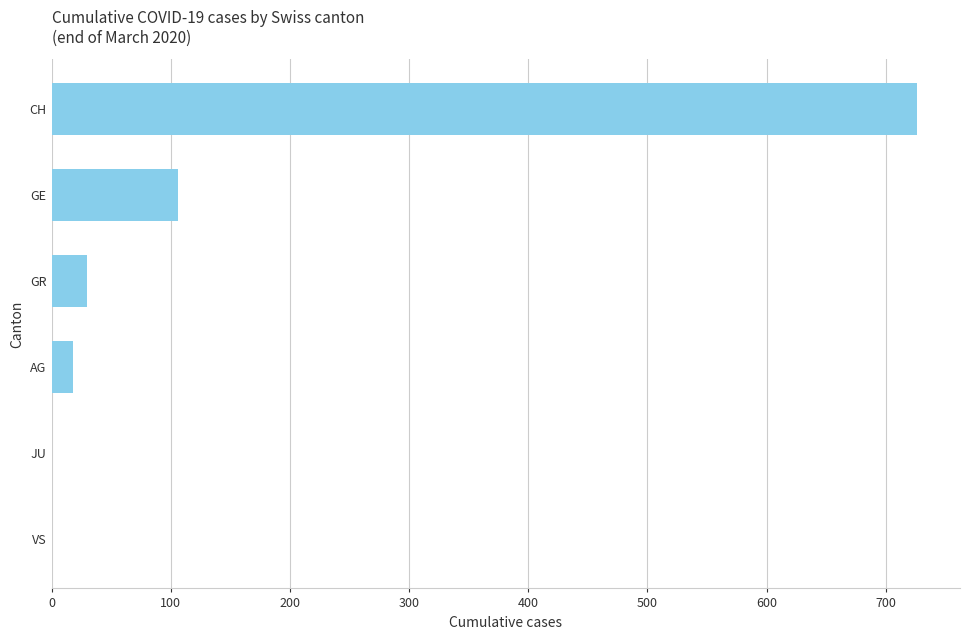

How many categories are shown in the chart?

6